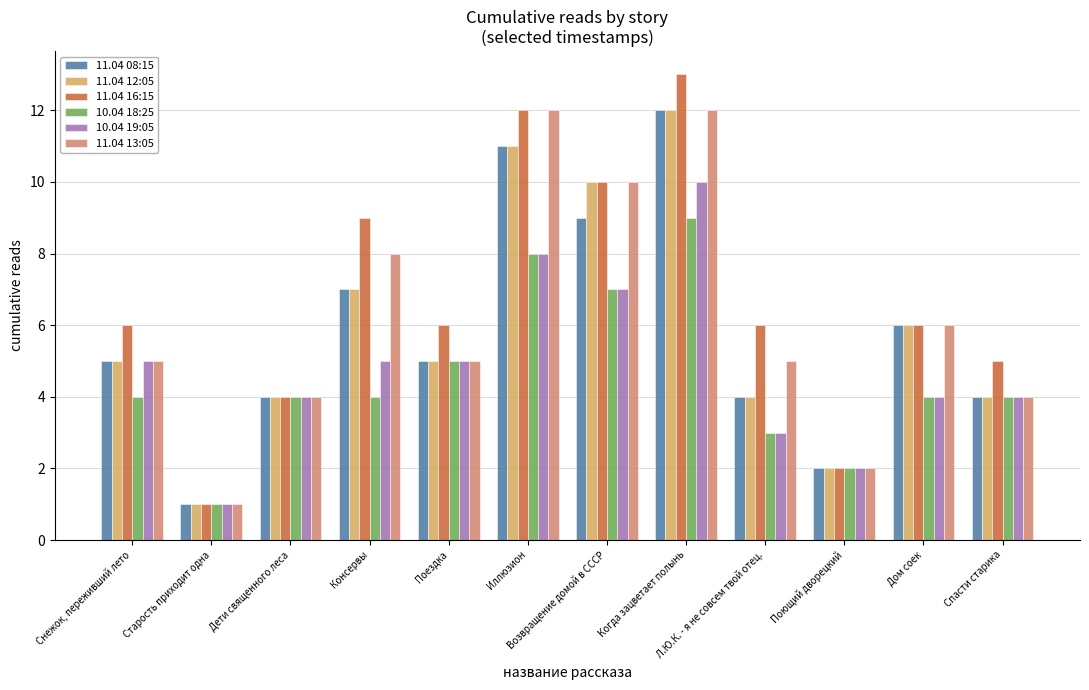

What position from the right is Старость приходит одна?

11